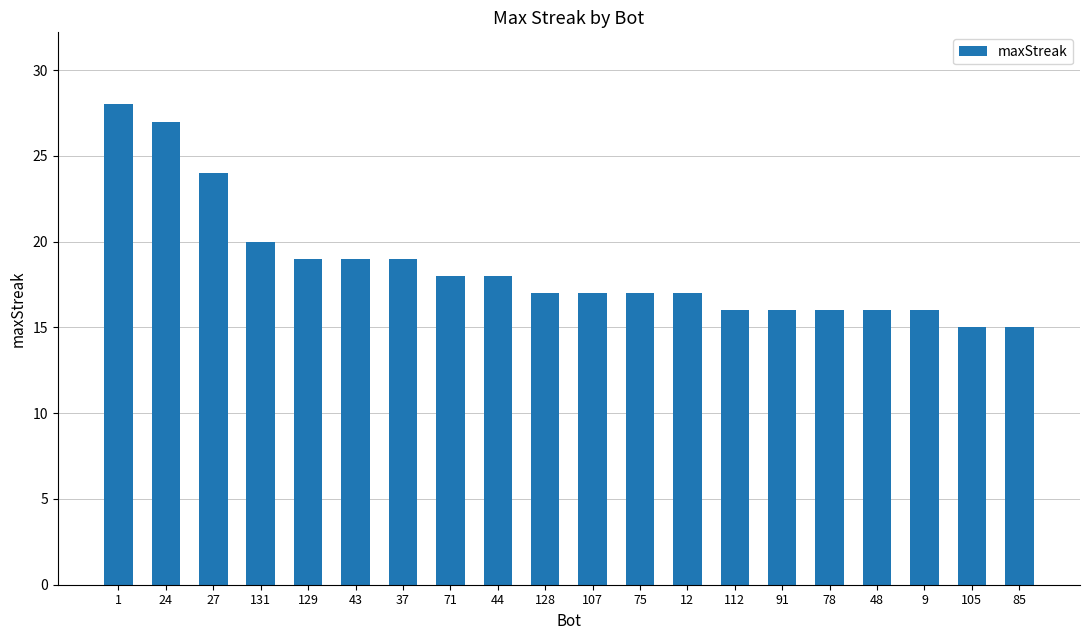

How many categories are shown in the chart?

20